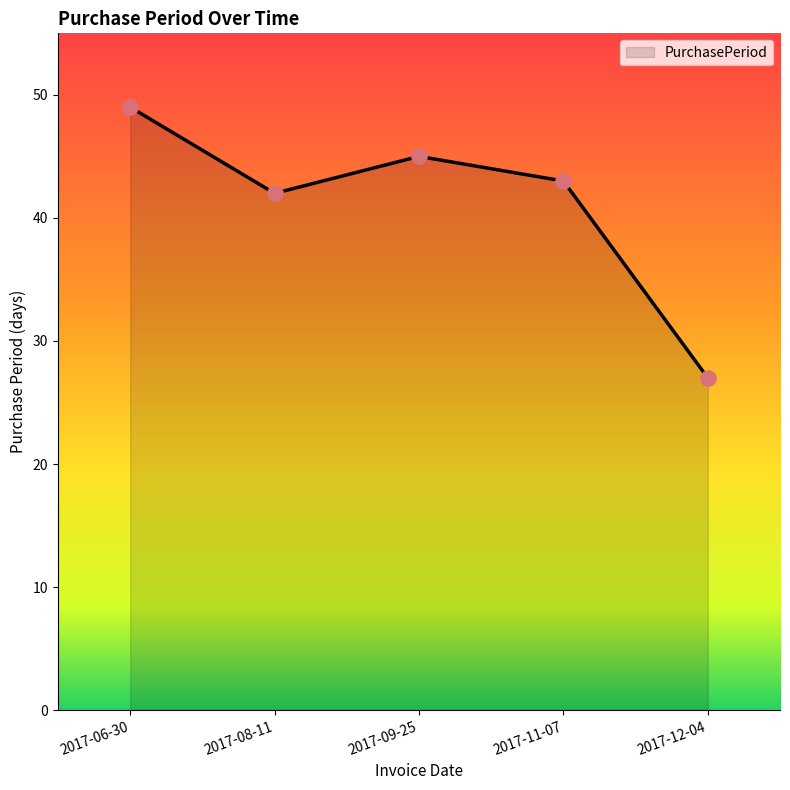

What is the change in value from 2017-09-25 to 2017-11-07?

-2